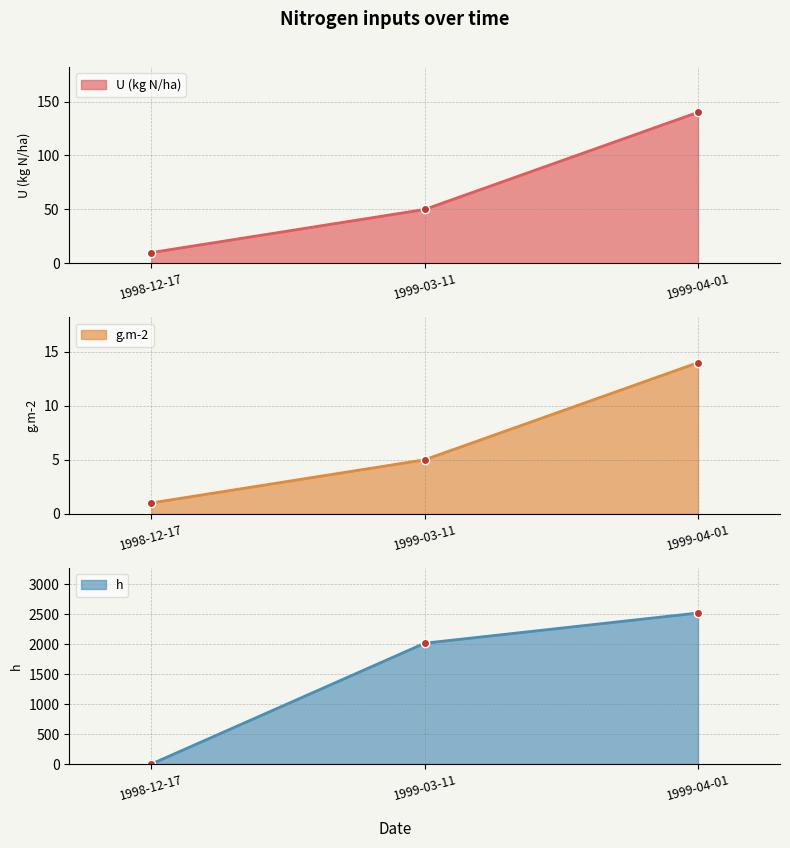

What is the difference between the maximum and minimum values in the h series?

2520